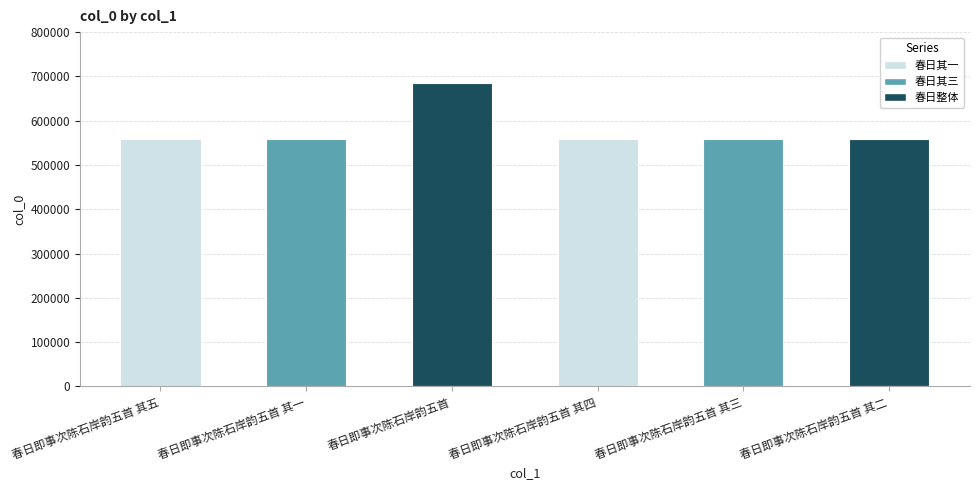

How many bars are there in total?

6